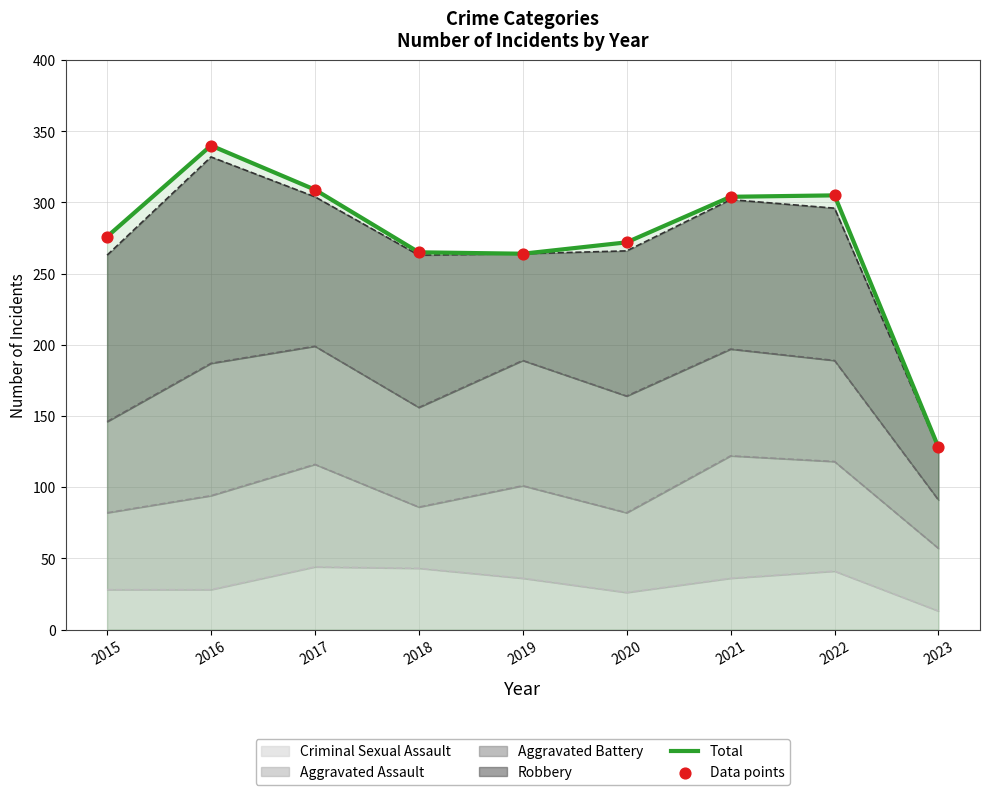

Which series has the widest spread of Y values?

Total